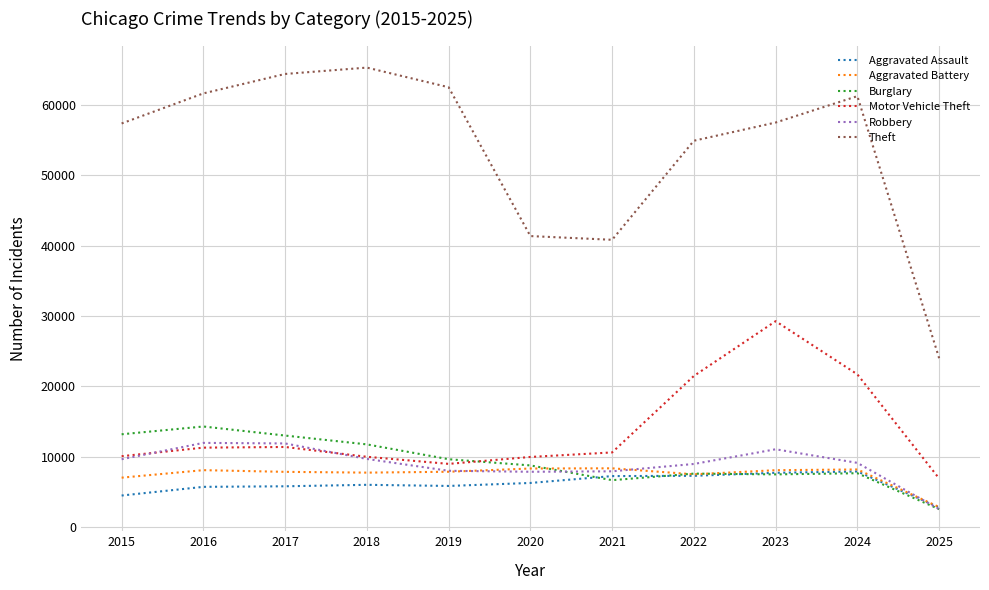

What are all the series names shown in the legend?

Aggravated Assault, Aggravated Battery, Burglary, Motor Vehicle Theft, Robbery, Theft